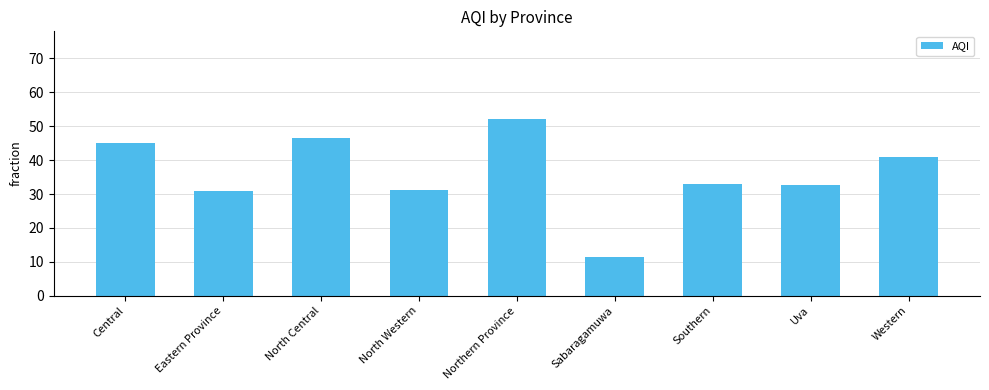

Where does the data first go above 33?

Central